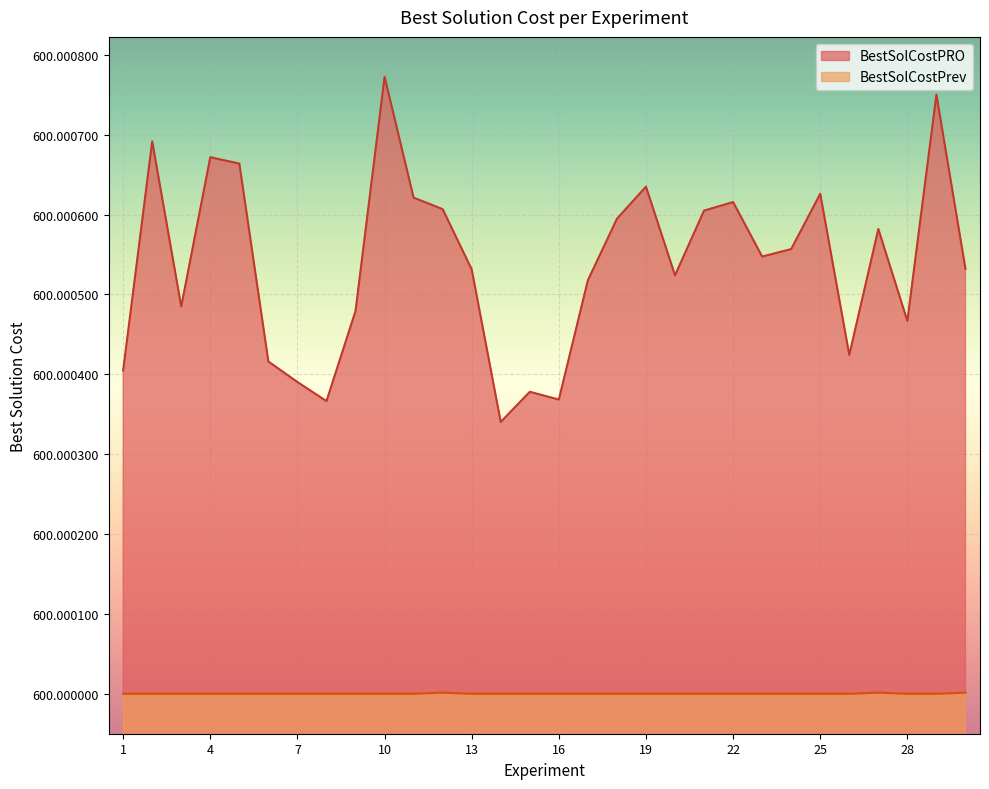

True or false: BestSolCostPRO and BestSolCostPrev intersect in this chart.

False